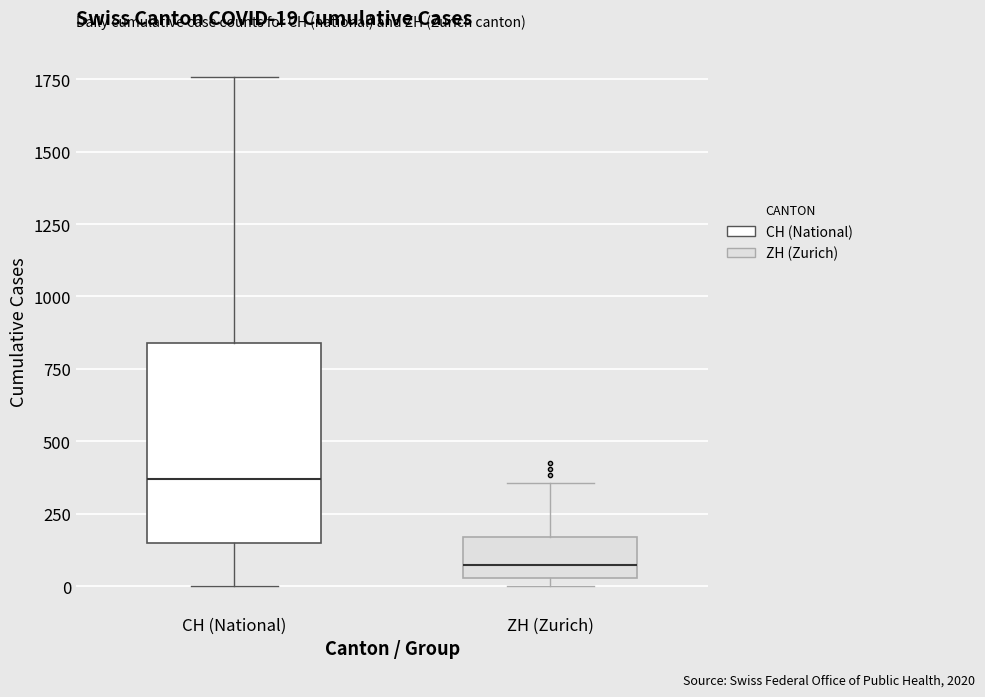

Comparing the boxes themselves (not the whiskers), which one is the tallest?

CH (National)